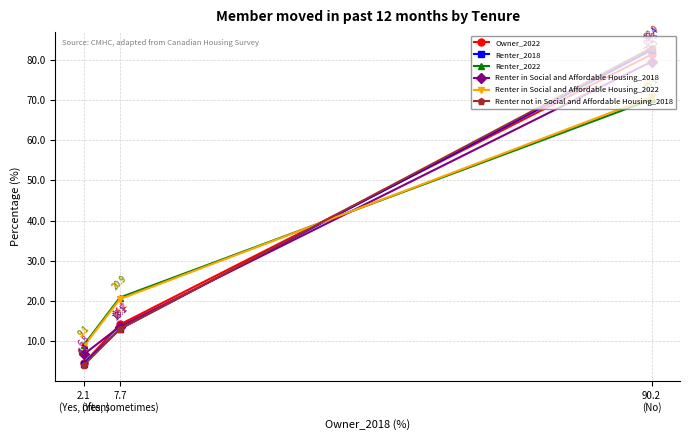

Which series has the largest range (max minus min)?

Renter not in Social and Affordable Housing_2018